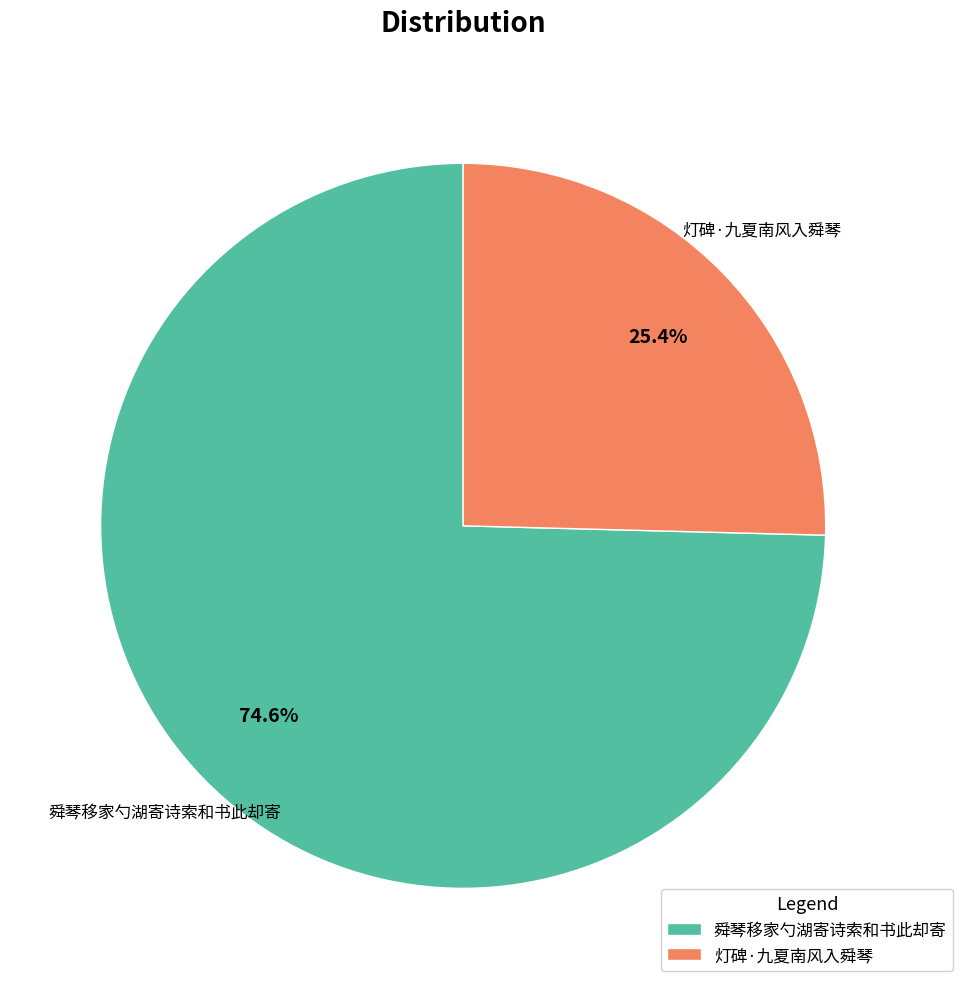

Count the number of slices in the pie.

2